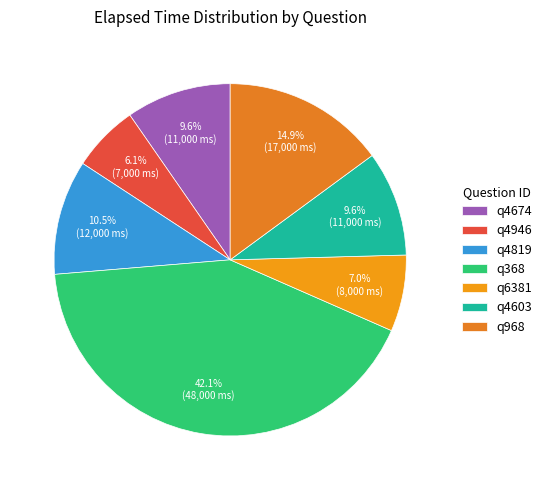

To the nearest percent, what percentage of the pie is q4603?

10%